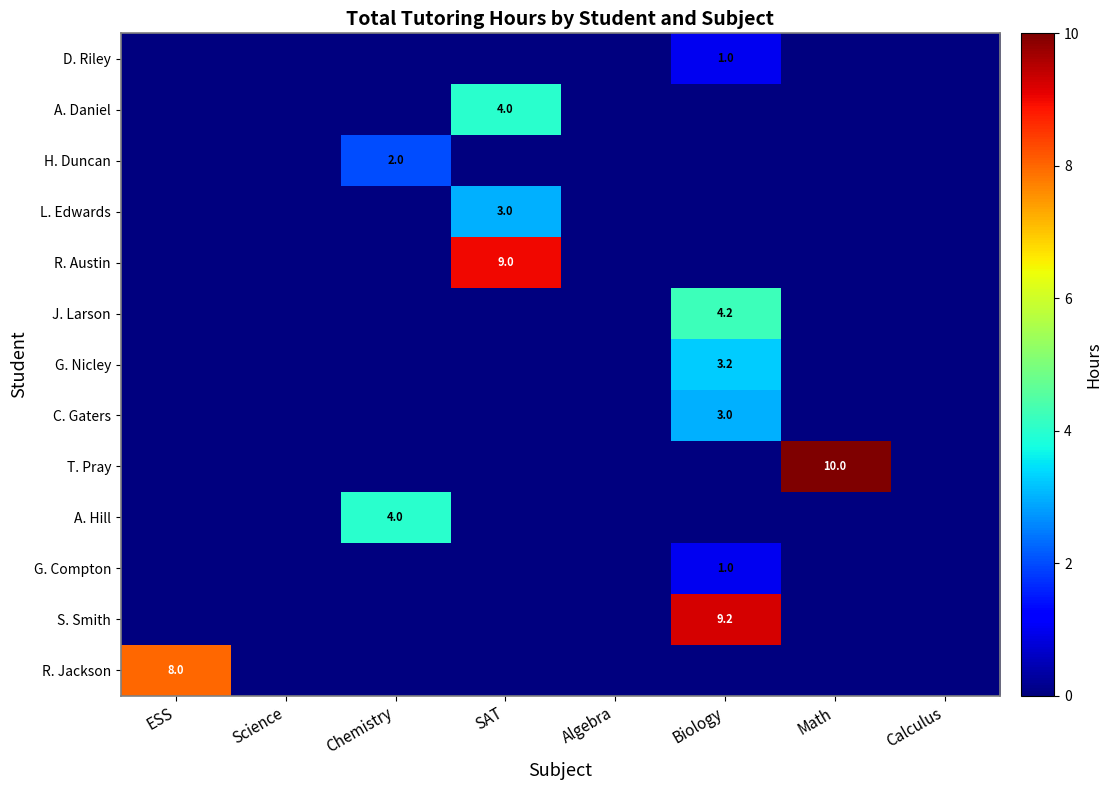

True or false: D. Riley has a value of 0.4 at Biology.

False